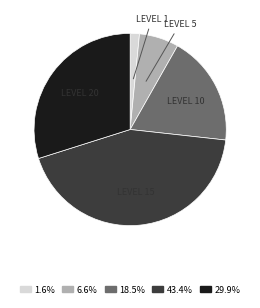

Does any single category account for the majority?

No